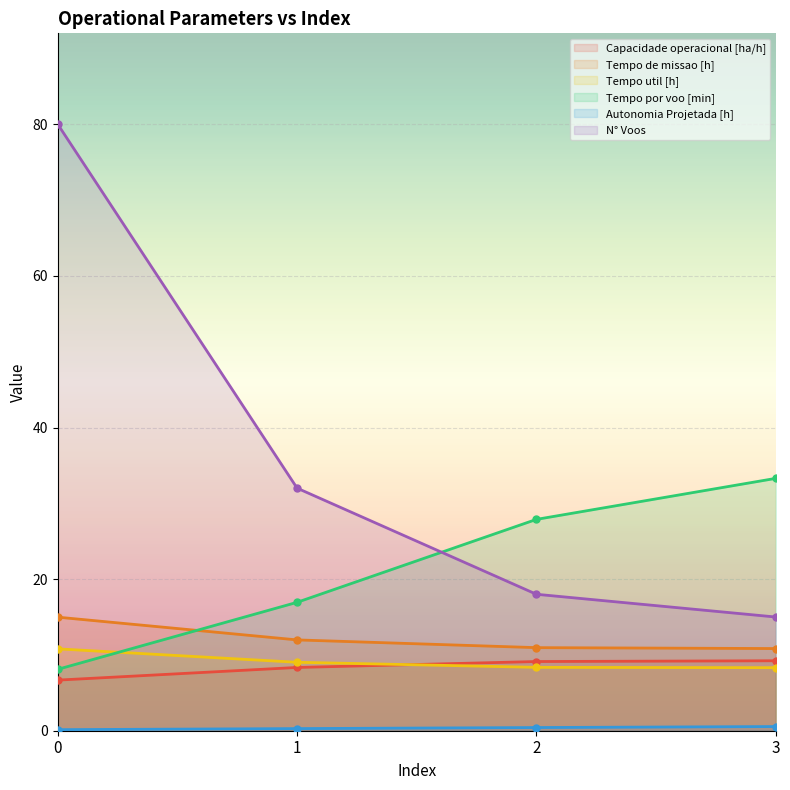

The value of N° Voos at 1 is 32.0. True or false?

True